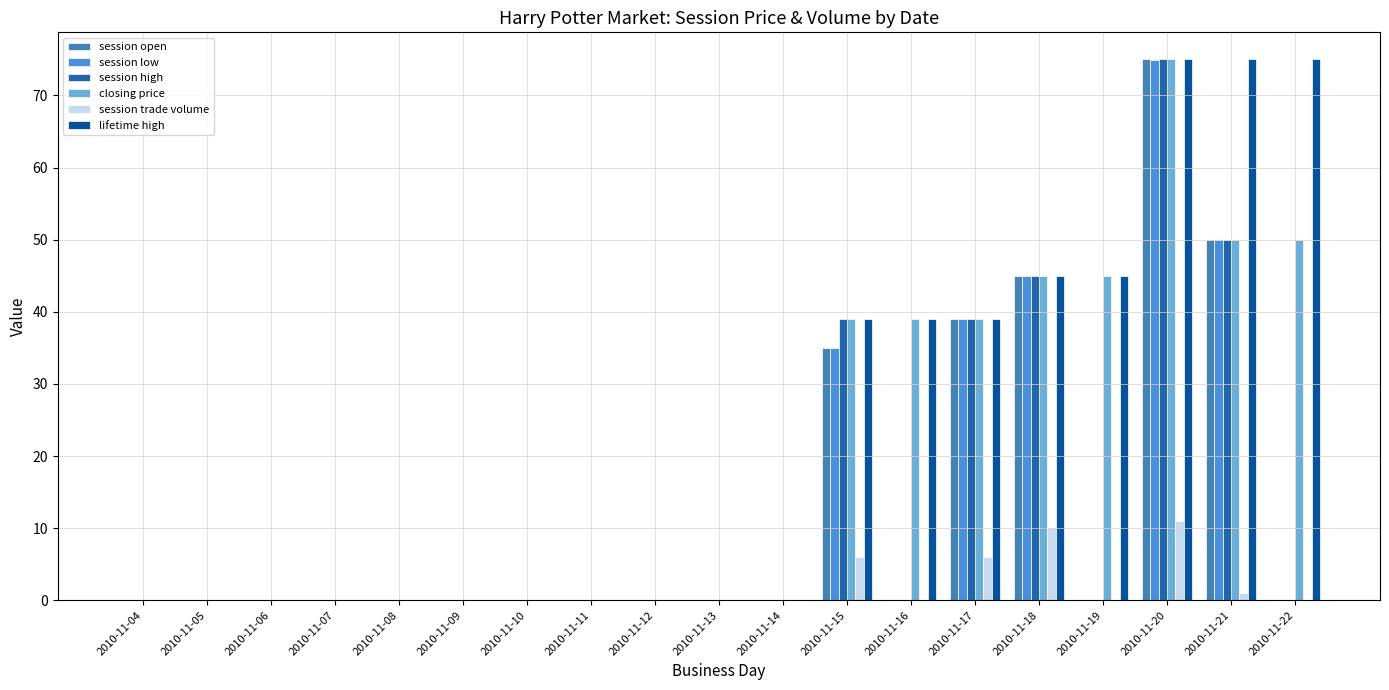

What is the sum of the lifetime high values at 2010-11-11 and 2010-11-16?

39.0